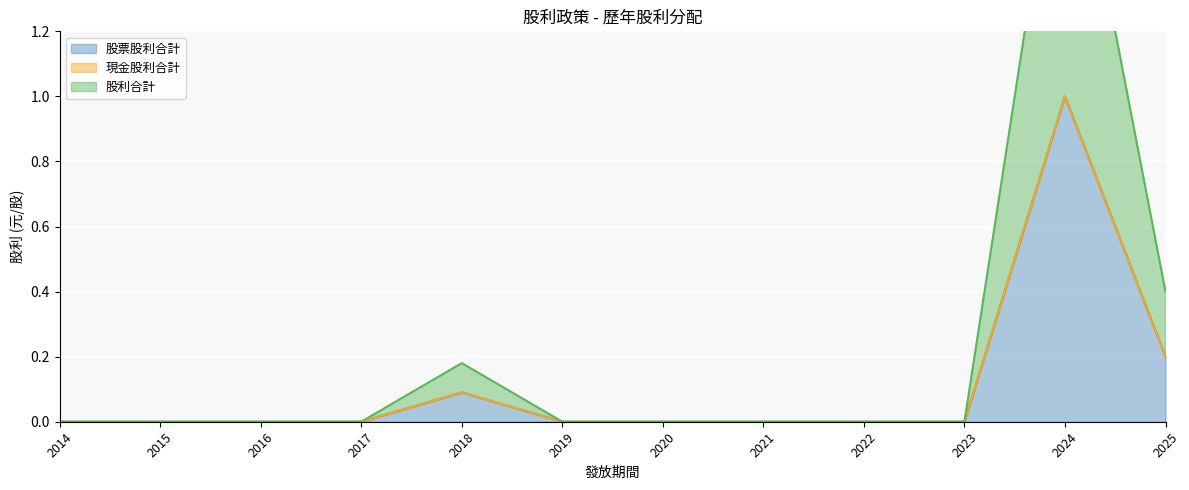

Which category has the lowest value in the 股票股利合計 series?

2014